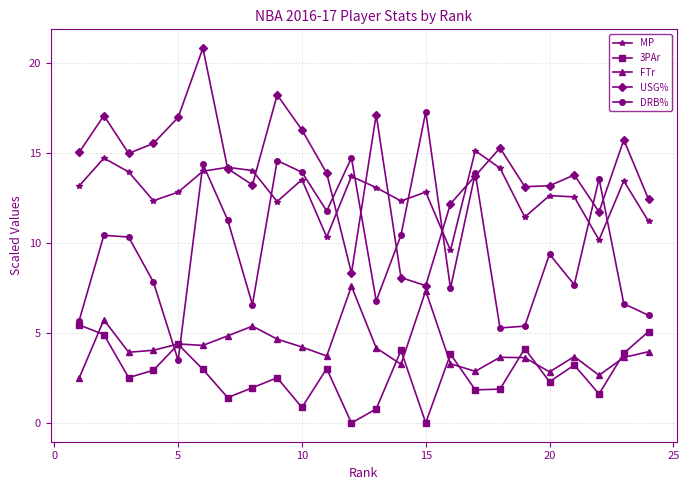

What is the value of the FTr point at the 8th from the left?

5.4